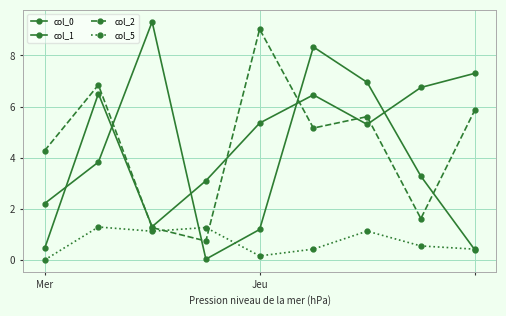

How many data points in col_2 are less than 5?

4